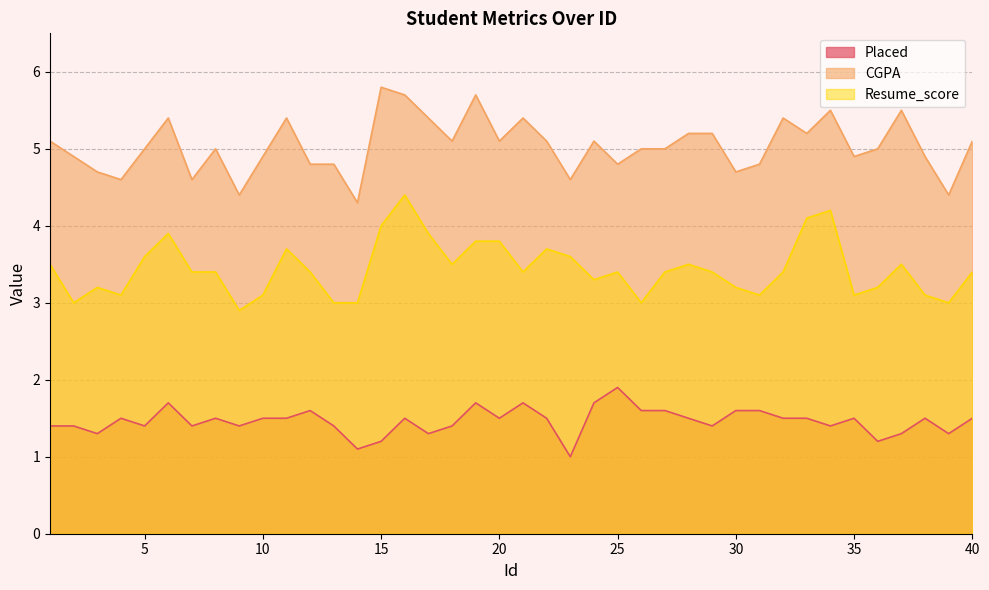

True or false: Resume_score and Placed cross at least once.

False